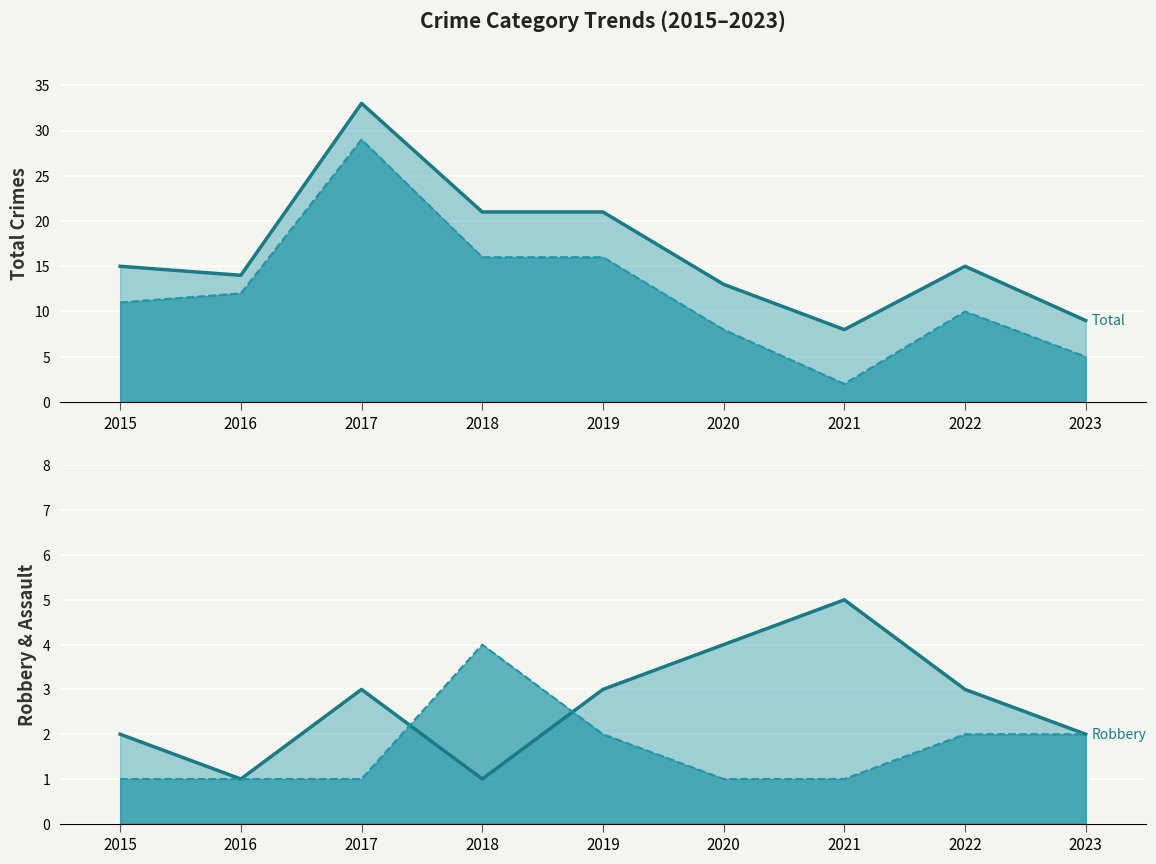

Count the number of data series in this chart.

4